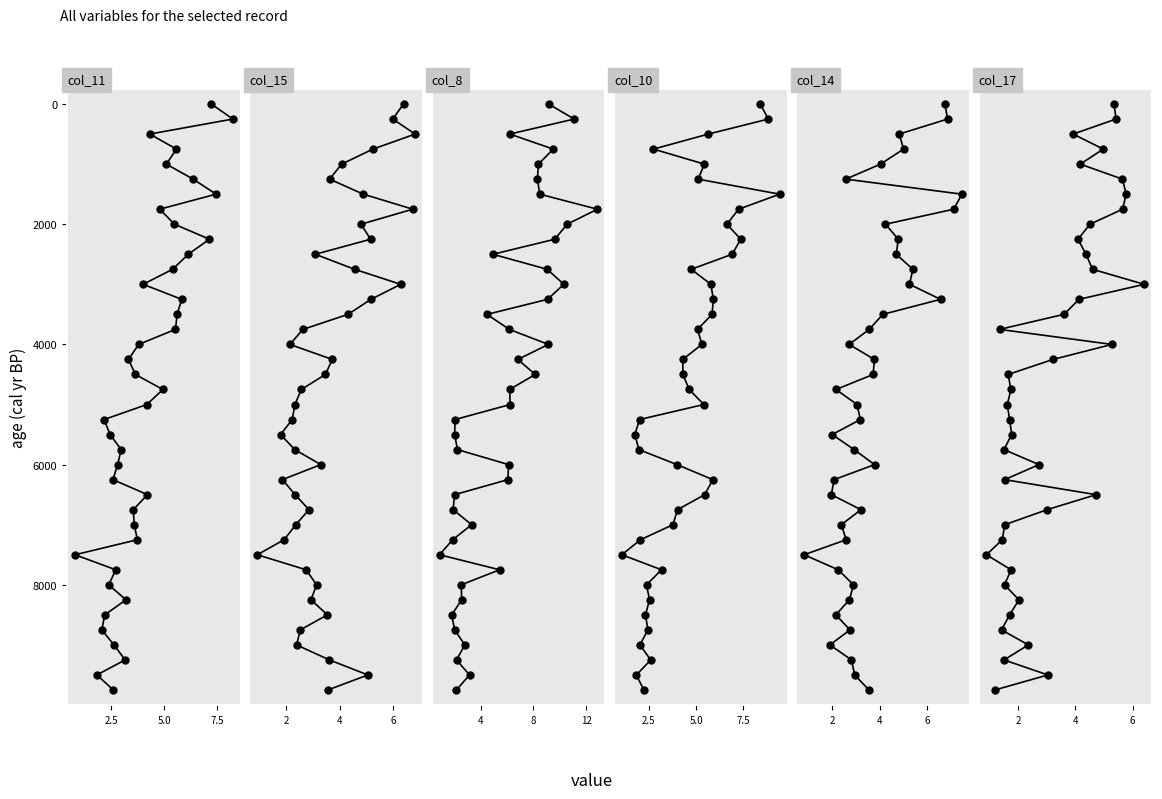

True or false: col_10 and col_15 cross at least once.

False